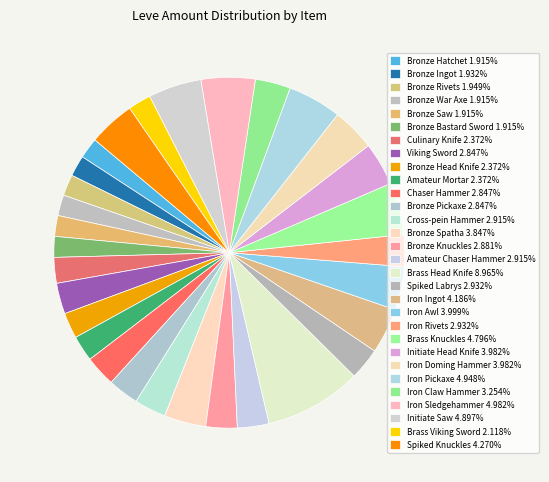

To the nearest percent, what is the average slice percentage?

3%